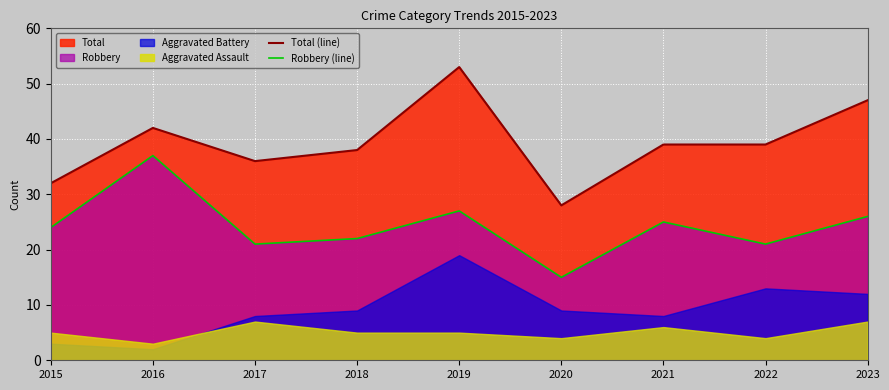

True or false: Robbery (line) and Total (line) cross at least once.

False